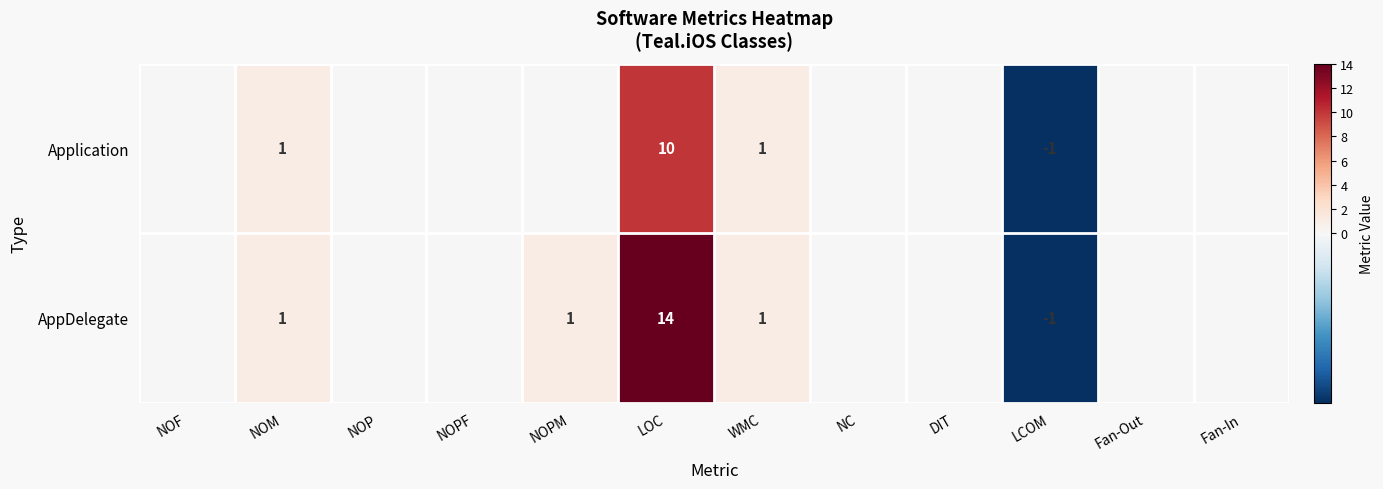

Between NOPF and NC, which series saw the biggest shift?

Application